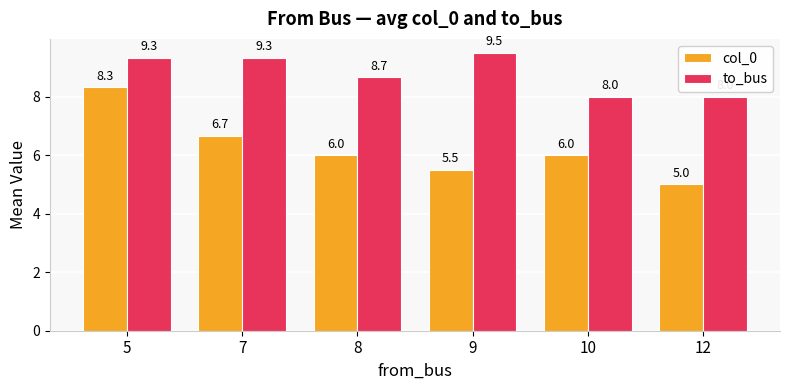

At which category does the chart reach its peak across all series?

9